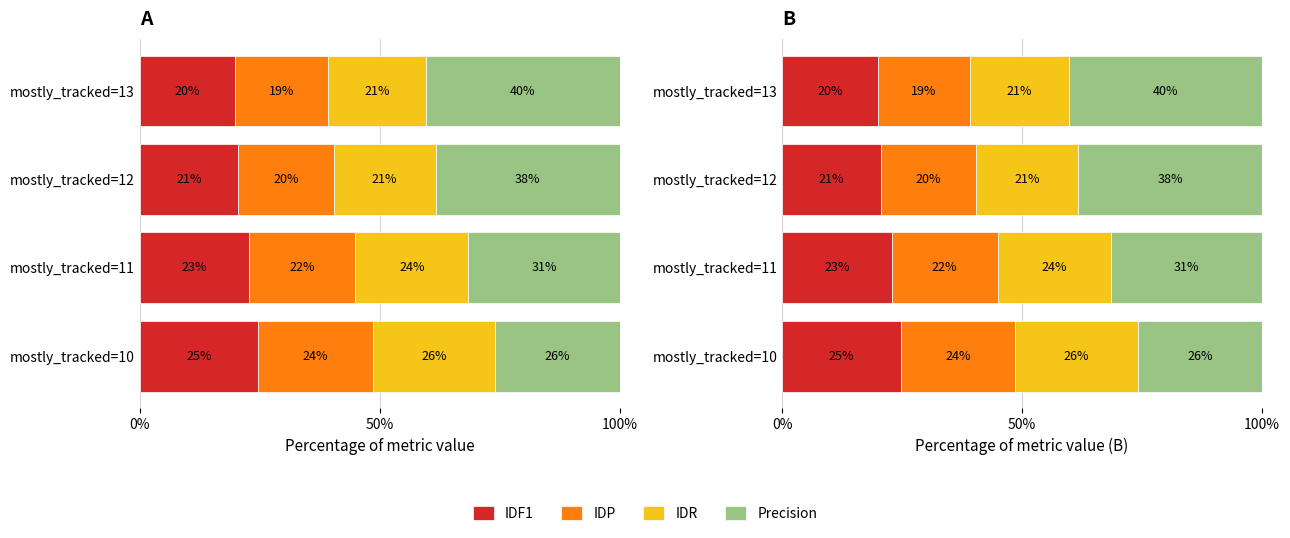

How many values in the Precision series exceed 38?

2